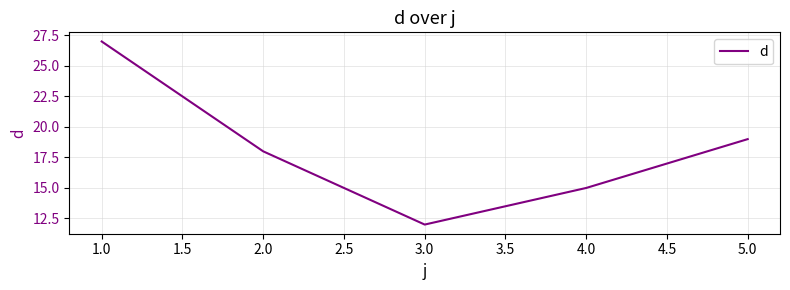

List the labels in order of value, smallest first.

3.0, 4.0, 2.0, 5.0, 1.0